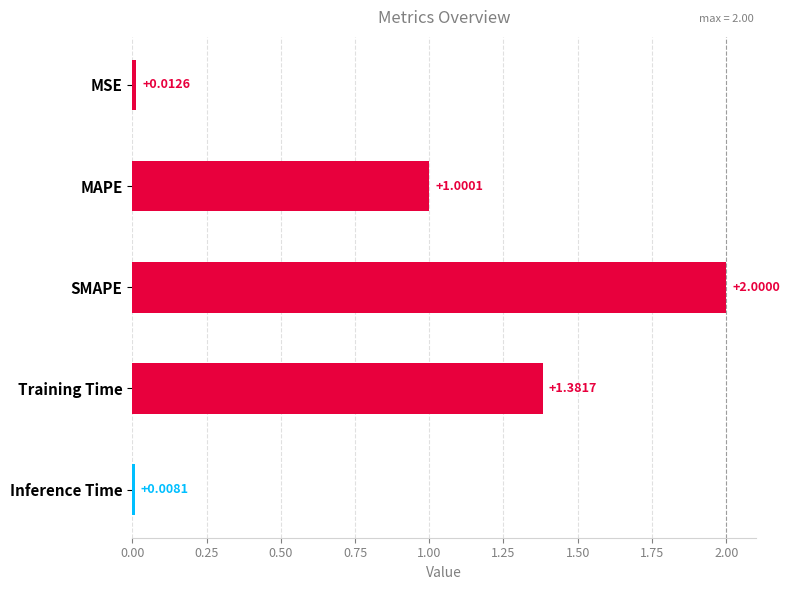

What is the average value?

0.9